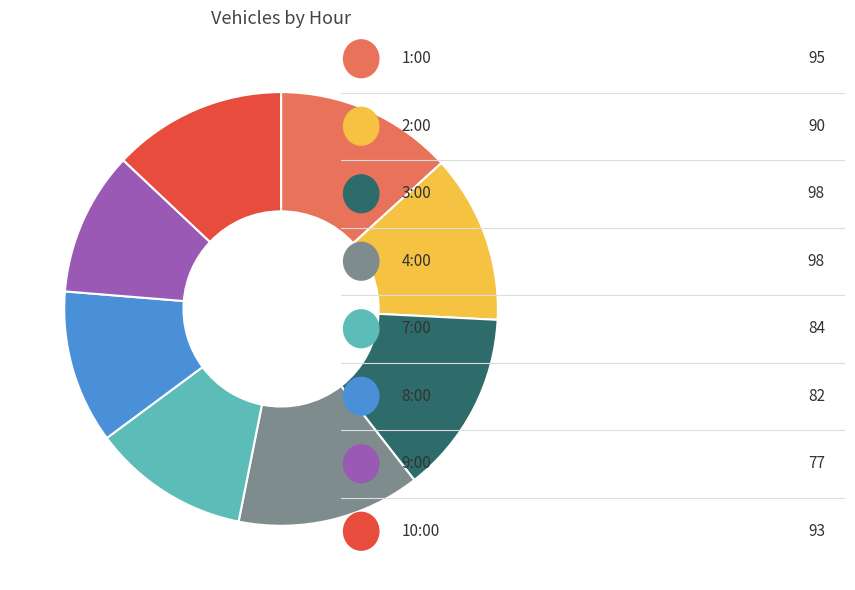

Does any single category account for the majority?

No